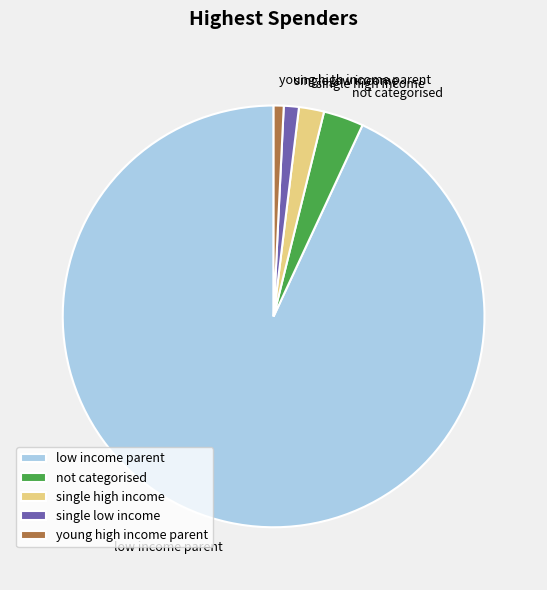

Combined, do single low income and single high income account for over 50%?

No